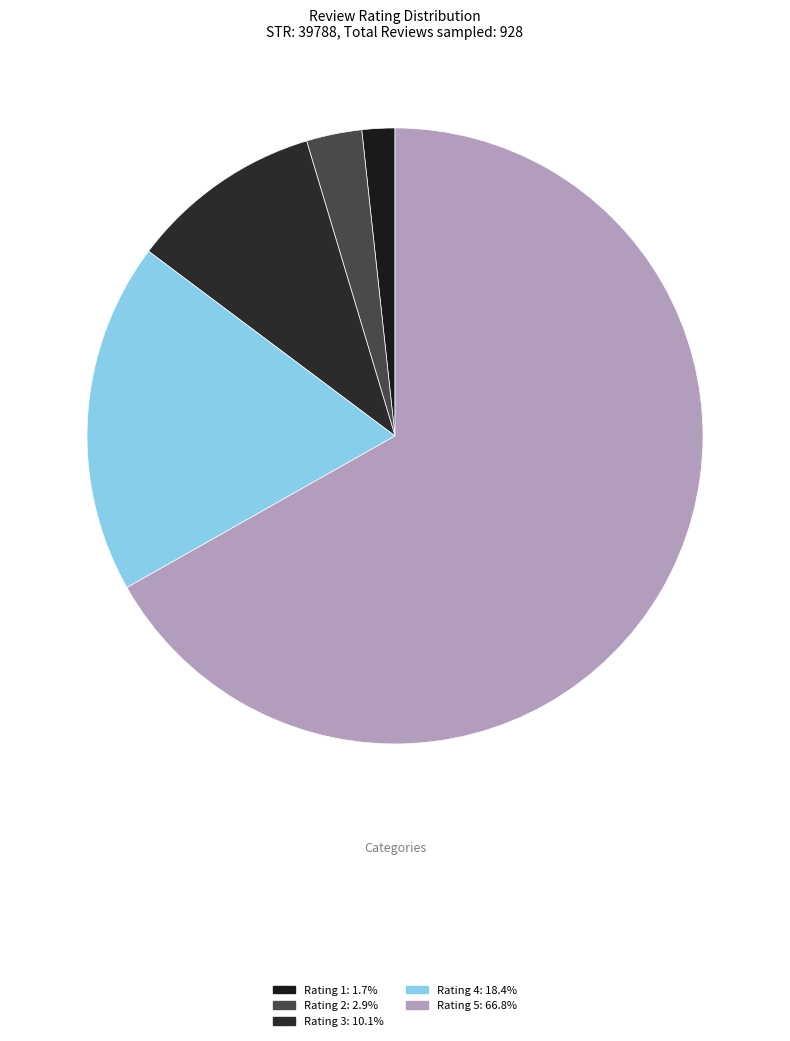

How many segments does this pie chart have?

5